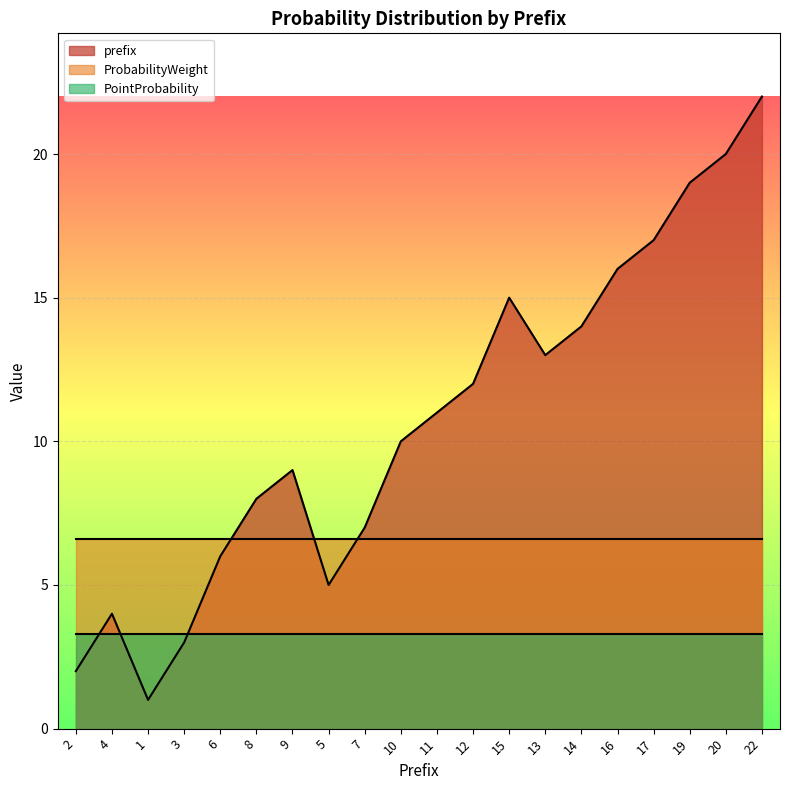

What are all the series names shown in the legend?

prefix, ProbabilityWeight, PointProbability